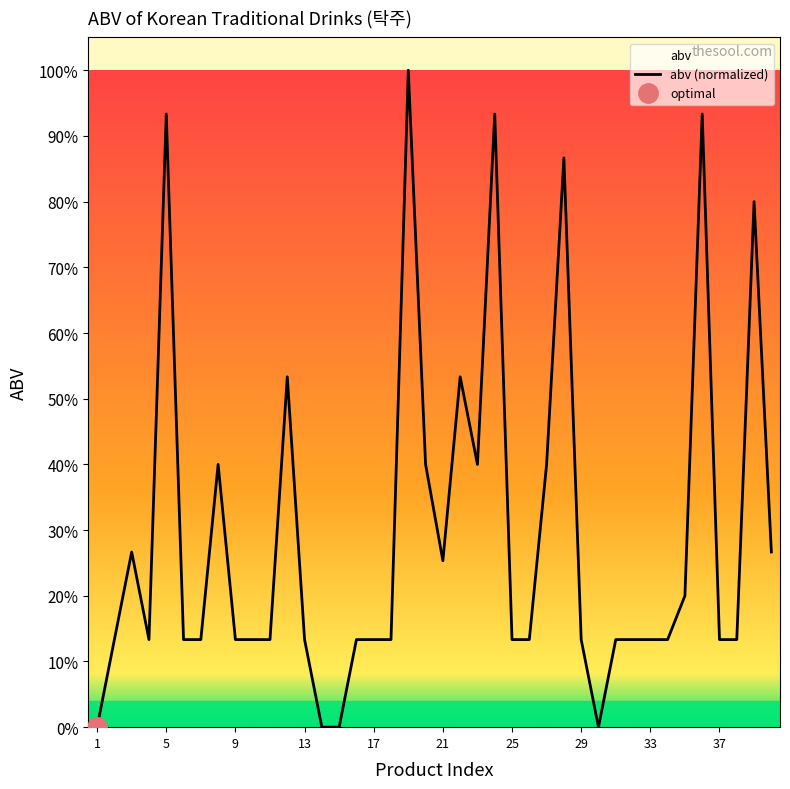

Count the number of data series in this chart.

1